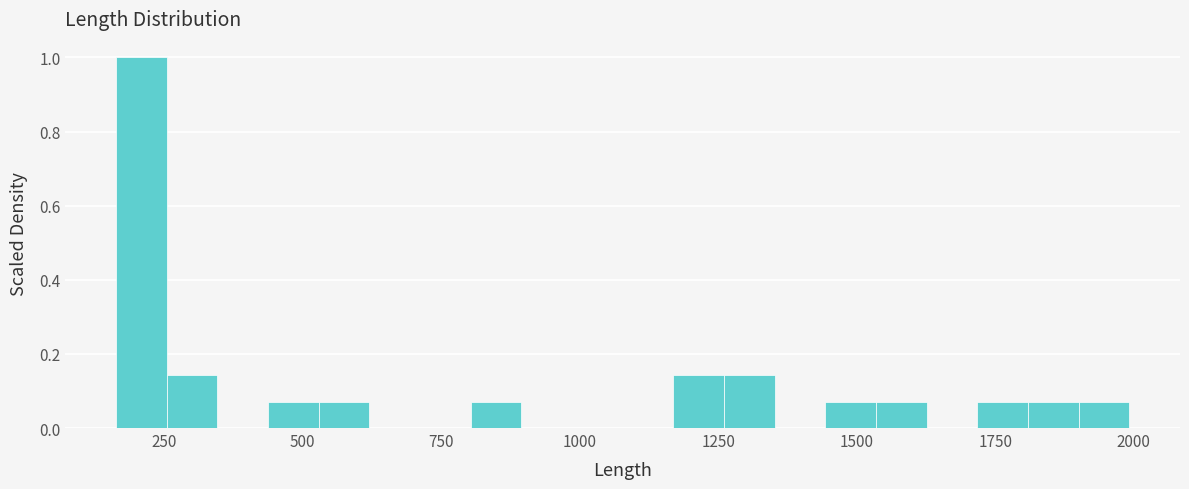

Around what value on the x-axis is the tallest bar? Give the approximate position of its centre, as read against the axis.

200